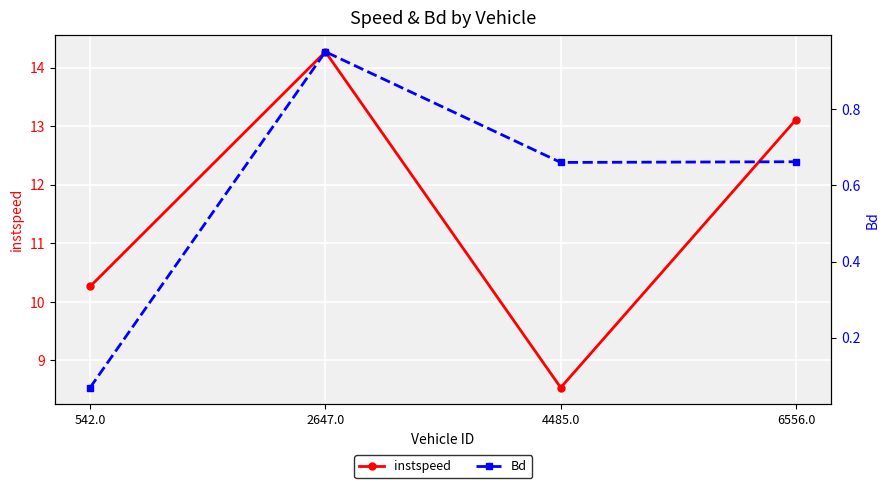

Is it true that instspeed equals 5.4 at 542.0?

False